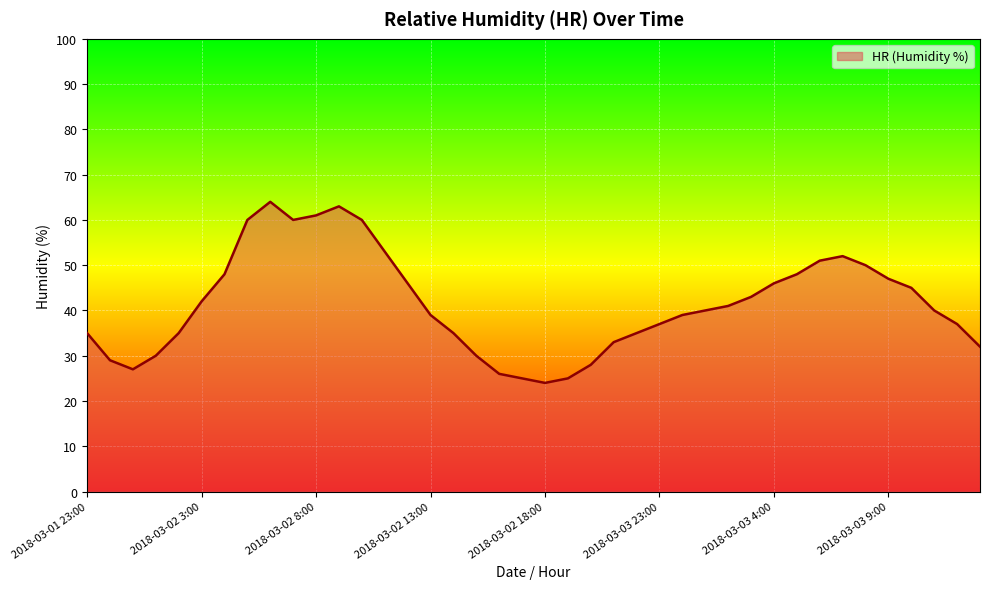

What is the difference between the maximum and minimum values?

40